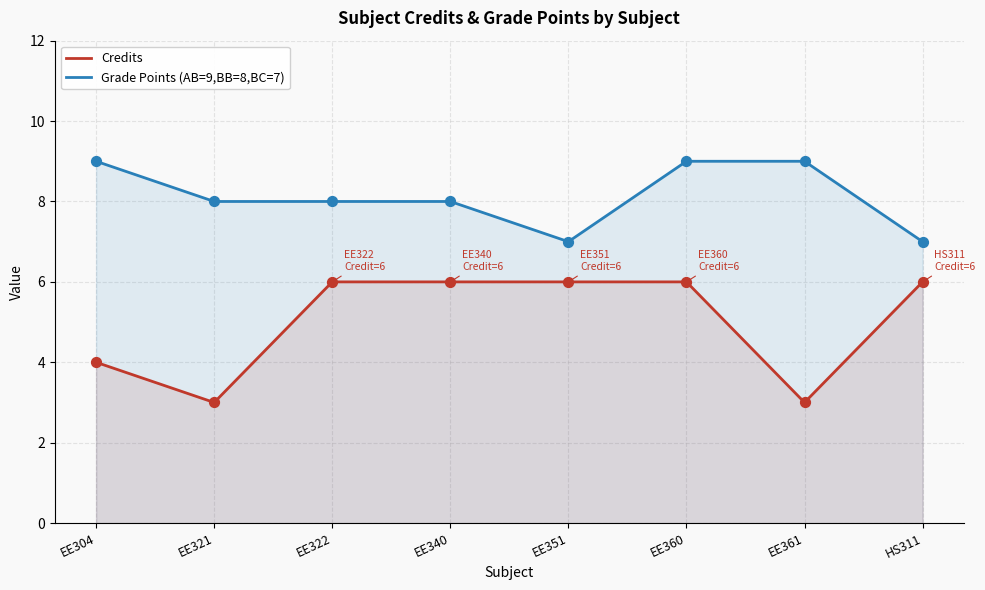

What are all the series names shown in the legend?

Credits, Grade Points (AB=9,BB=8,BC=7)